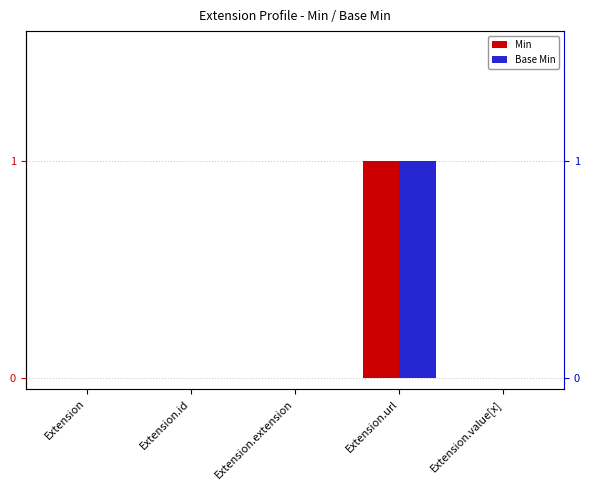

At which label is Base Min closest to 0?

Extension